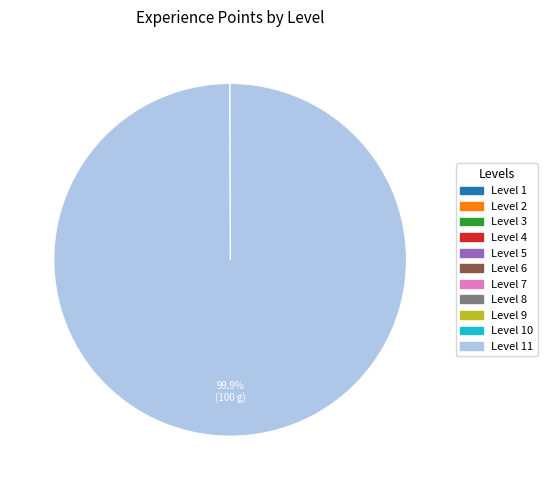

Does any single category account for the majority?

Yes